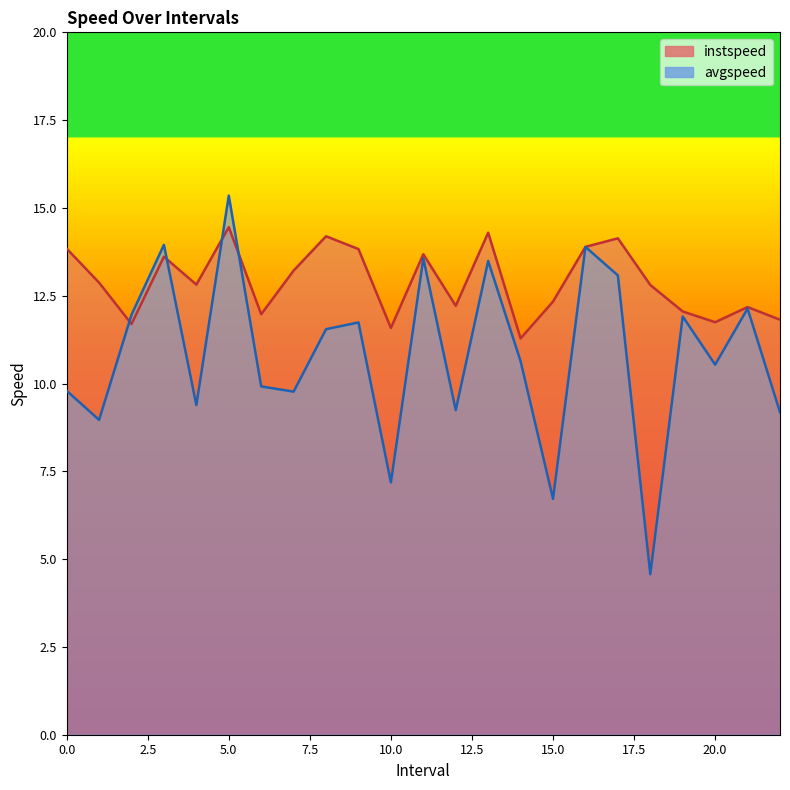

True or false: avgspeed and instspeed cross at least once.

True